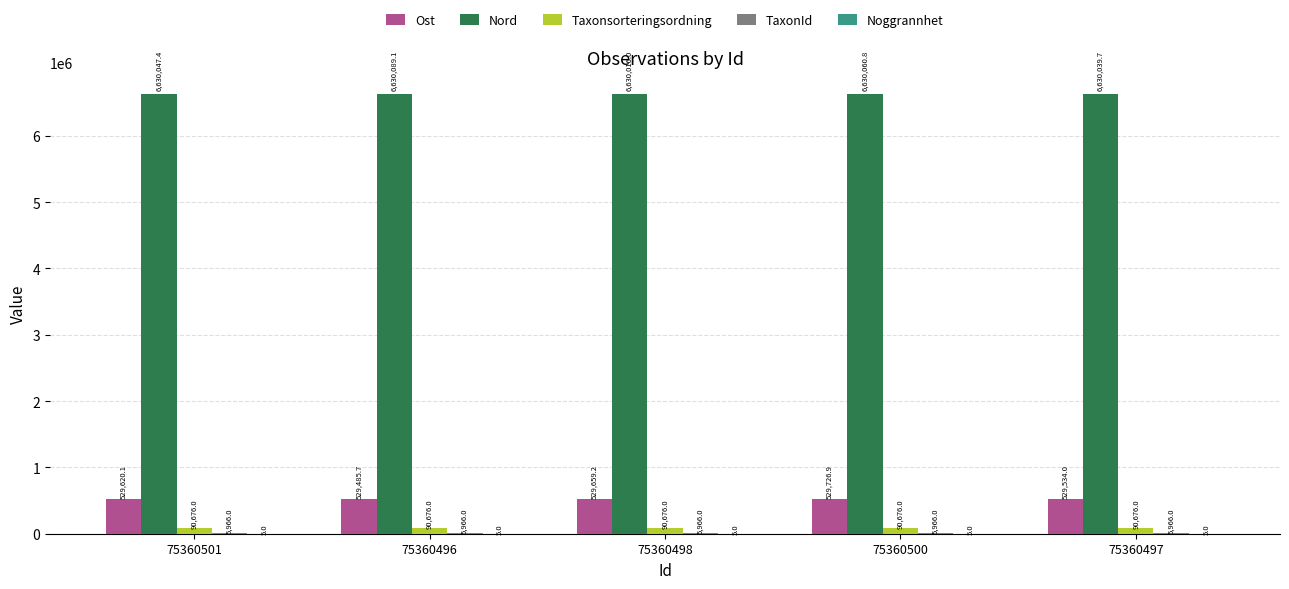

Which series has the largest total across all categories?

Nord